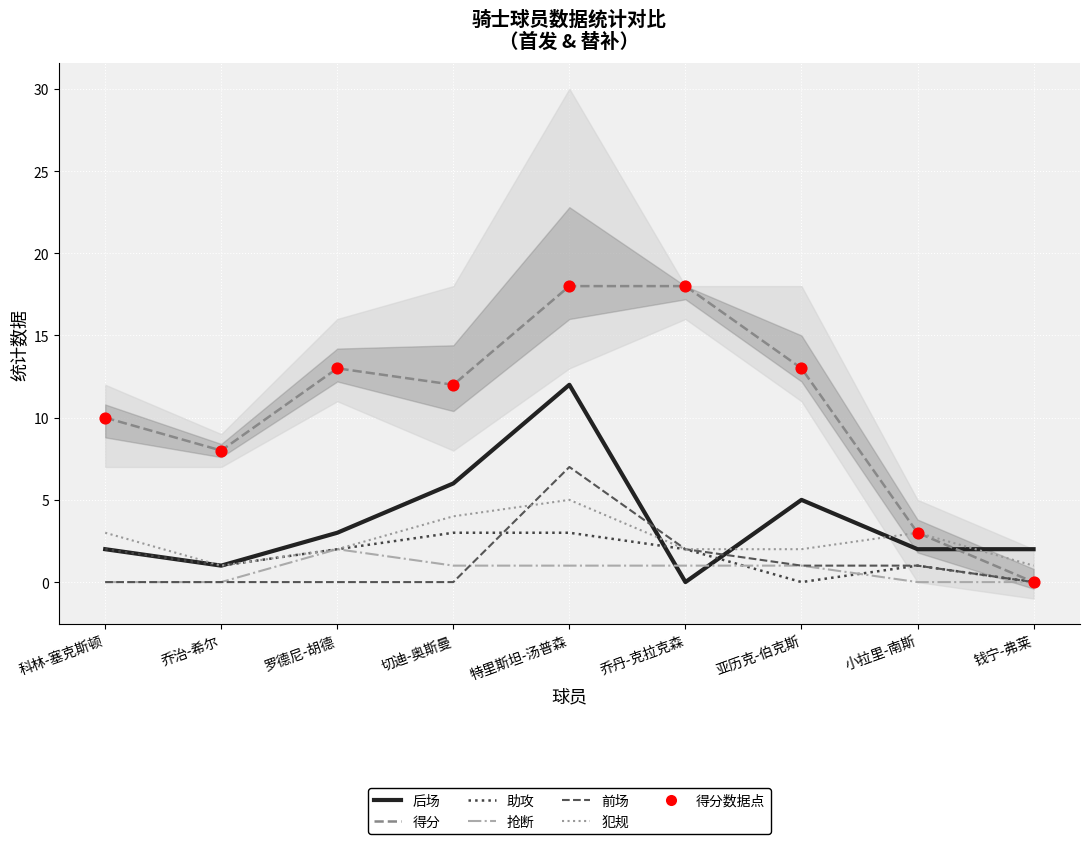

Which series reaches the minimum Y coordinate?

后场